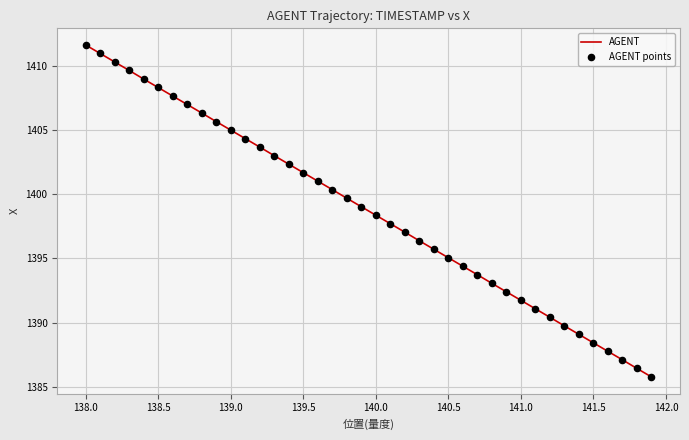

What is the maximum value shown in the chart?

1411.6